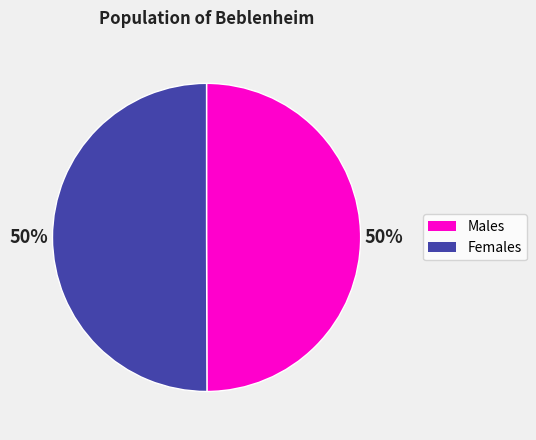

To the nearest percent, what is the average slice percentage?

50%